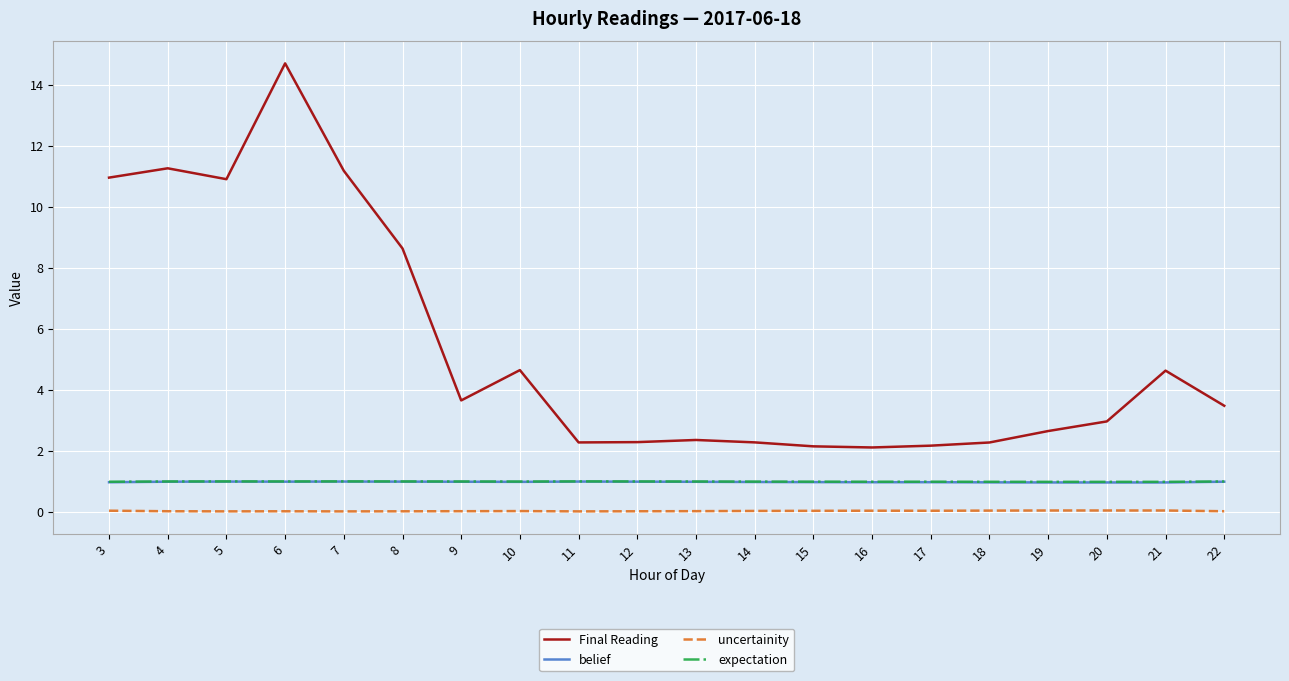

Where does the Final Reading series first go above 3?

3